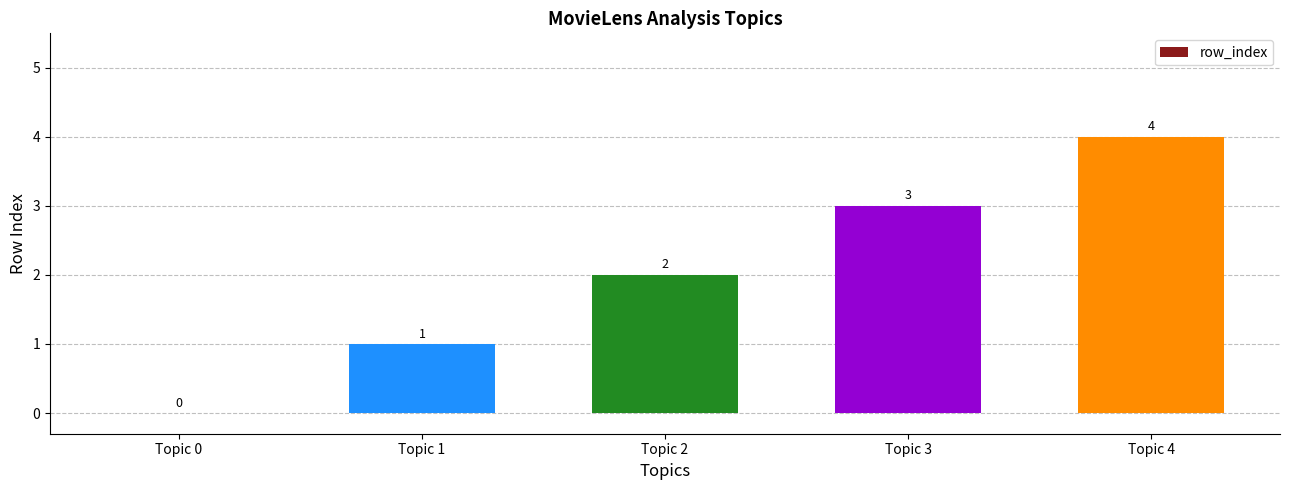

What is the maximum value shown in the chart?

4